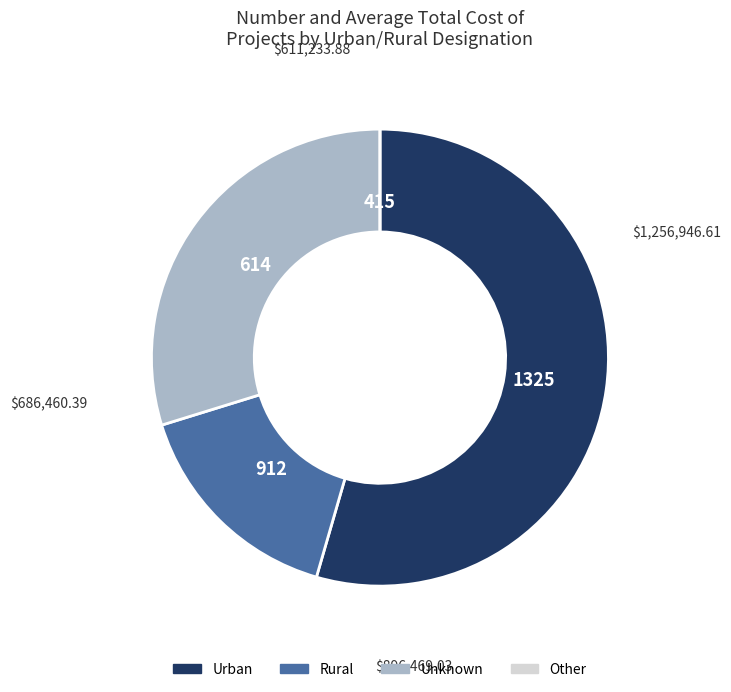

Does any single category account for the majority?

Yes